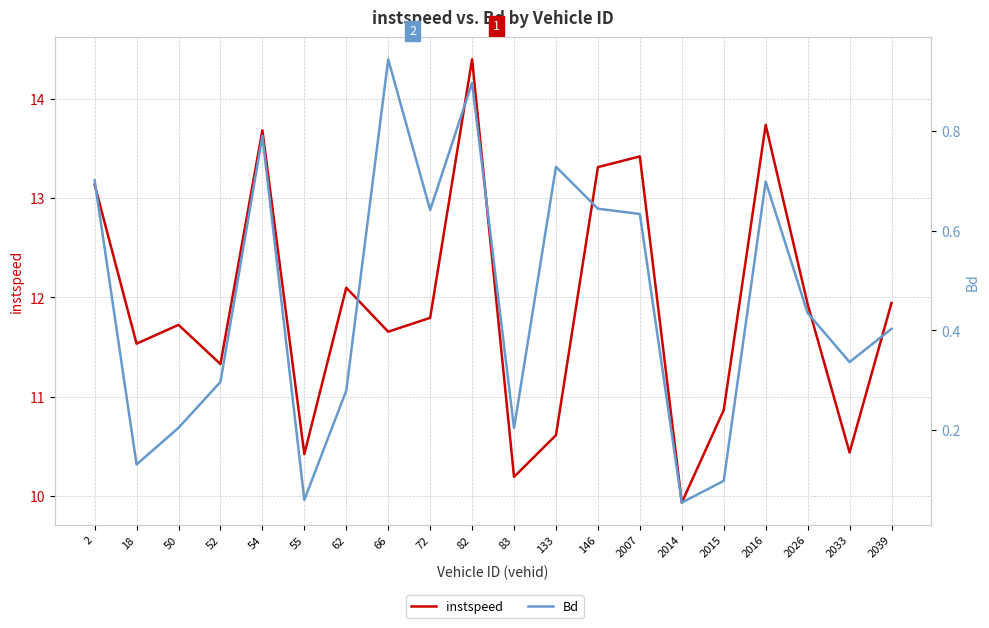

Does the chart have visible grid lines?

Yes